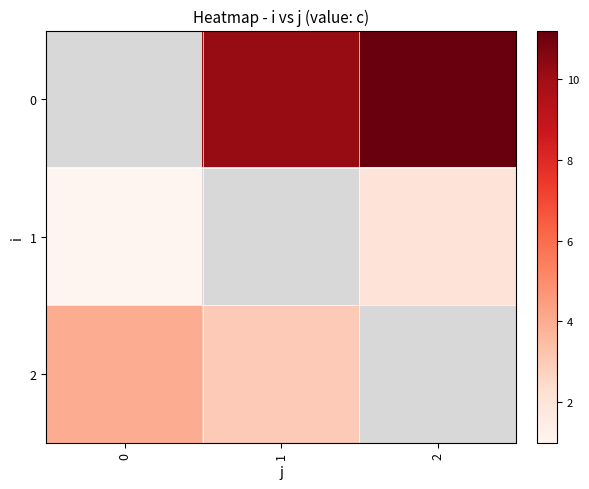

What is the greatest value displayed?

11.2